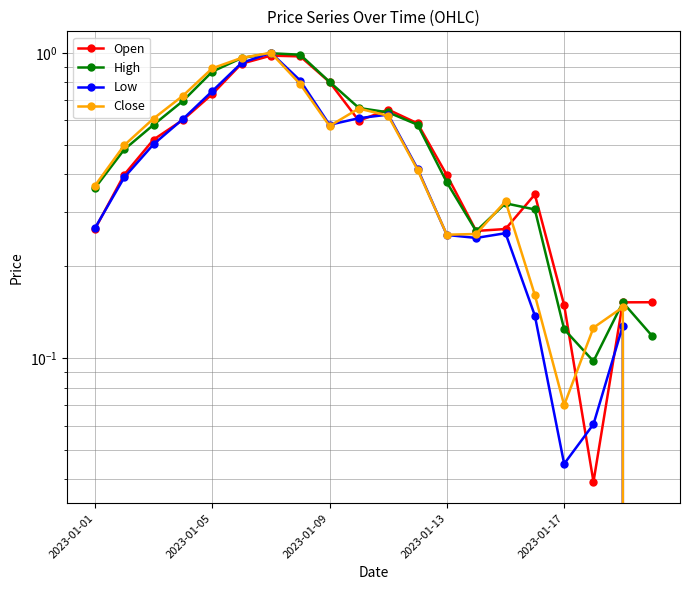

What is the total value across all series at 5?

3.8